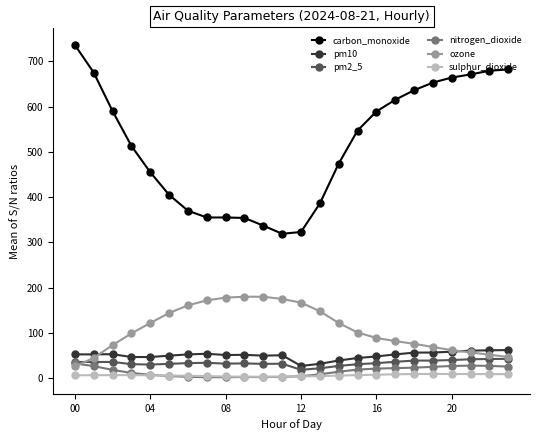

True or false: sulphur_dioxide and pm2_5 intersect in this chart.

False